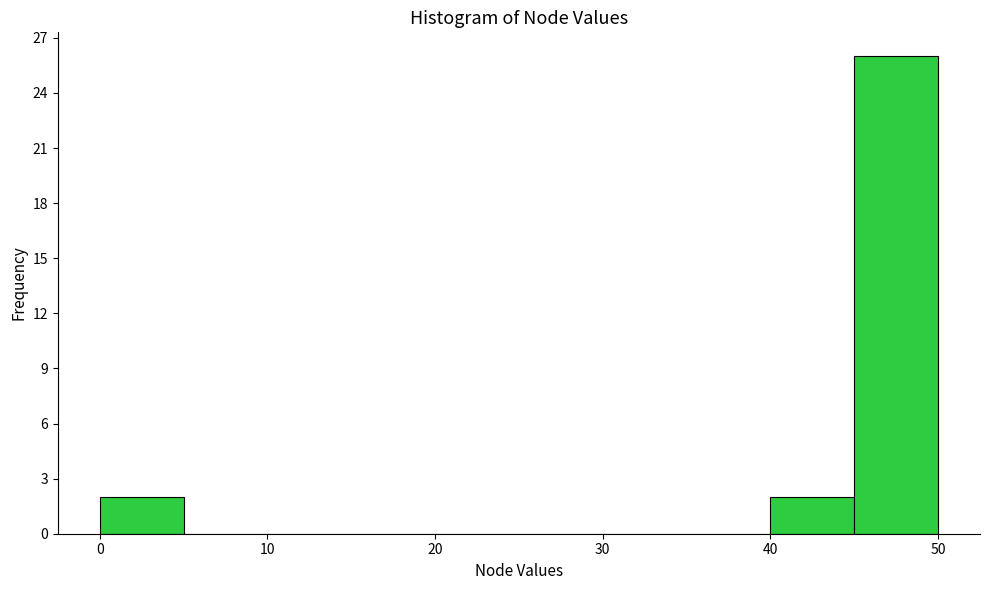

What is the height of the bar covering 0 to 5 on the x-axis? The values are not printed on the chart, so give them approximately, as read against the axis.

2